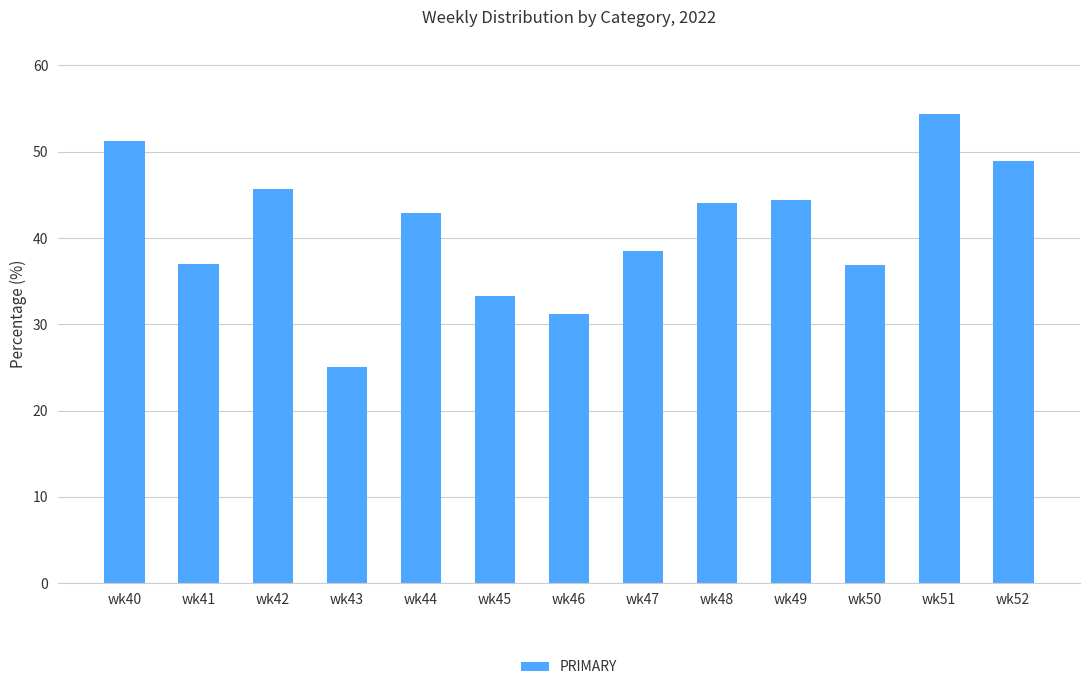

What is the sum of all values?

533.4